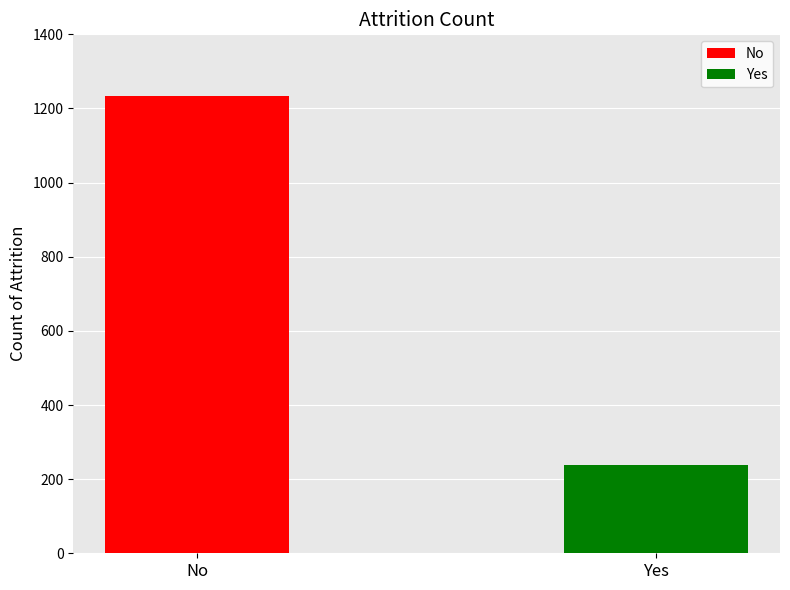

What is the highest value of the Yes series?

237